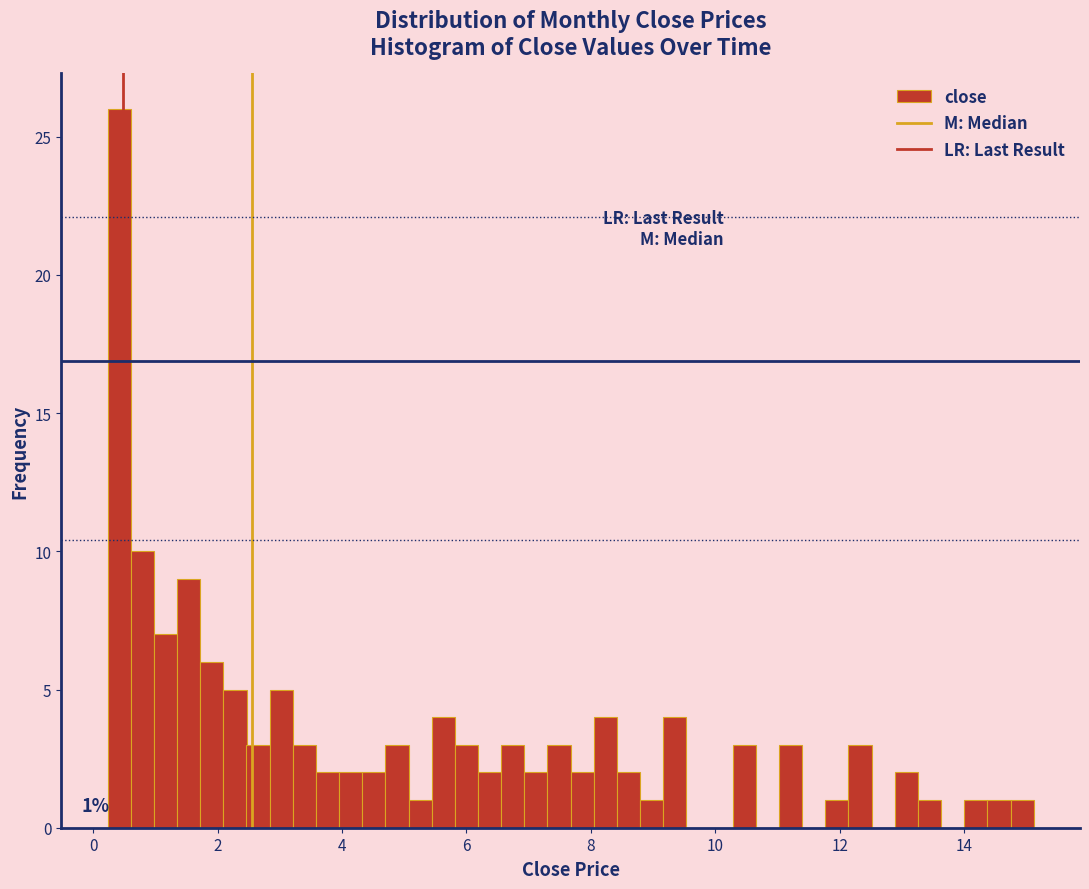

Read against the x-axis, roughly where is the centre of the tallest bar?

0.4